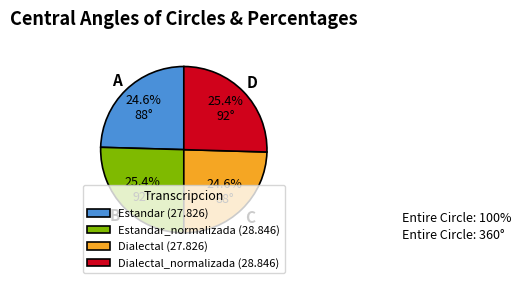

Is there any slice that represents more than half of the pie?

No